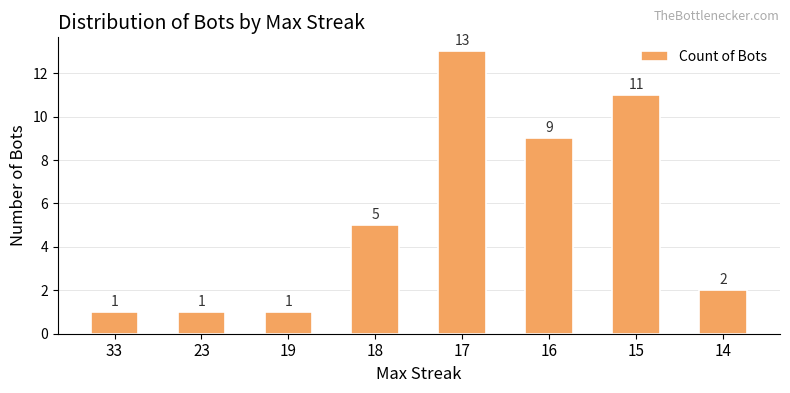

How many data points are less than 5?

4